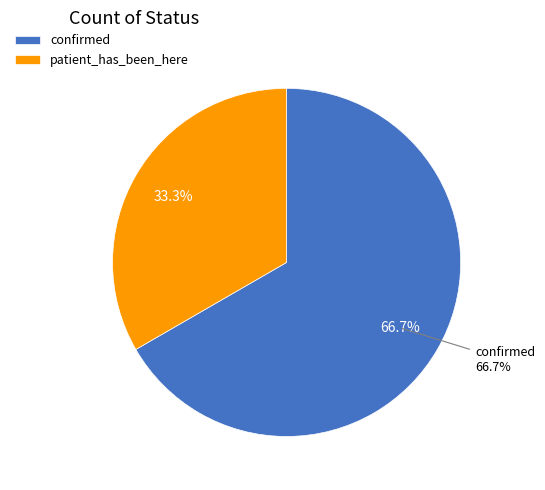

What is the change in value from confirmed to patient_has_been_here?

-3